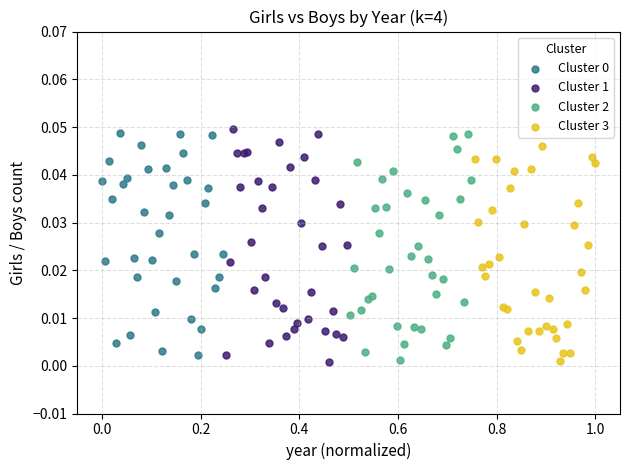

Which series reaches the maximum Y coordinate?

Cluster 1